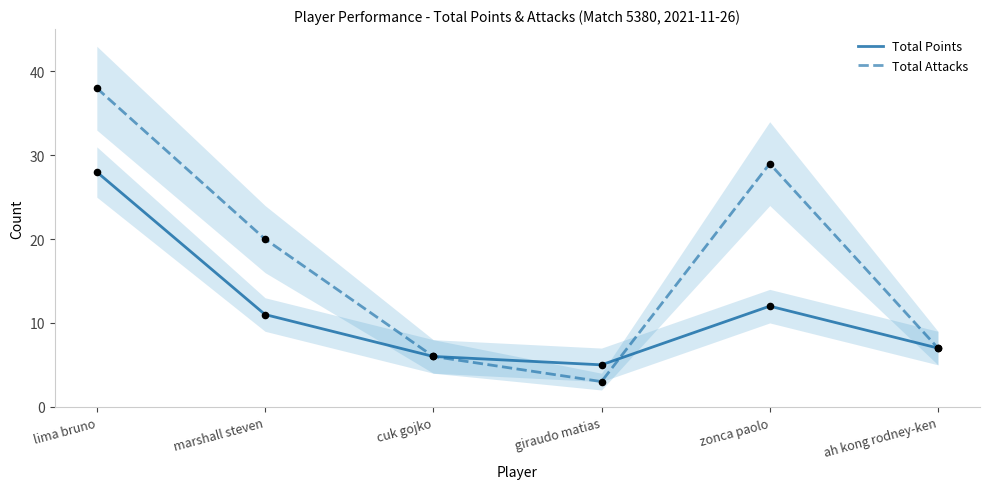

What are all the series names shown in the legend?

Total Points, Total Attacks